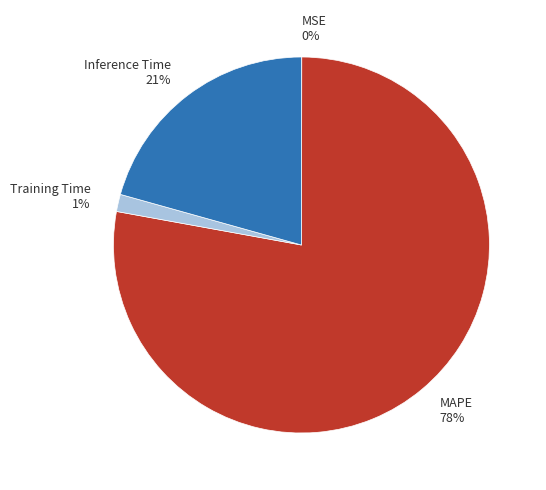

To the nearest percent, what percentage of the pie is MAPE?

78%